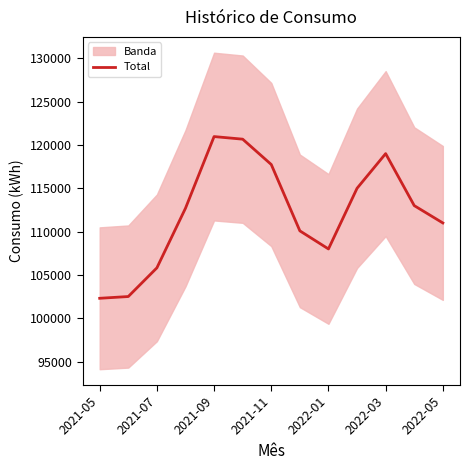

Which category has the lowest value across all series?

2021-05